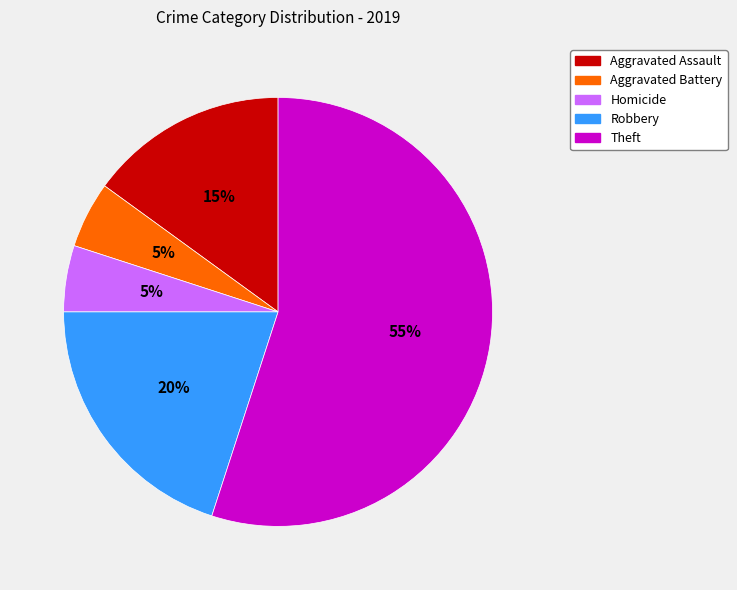

Does any single category account for the majority?

Yes